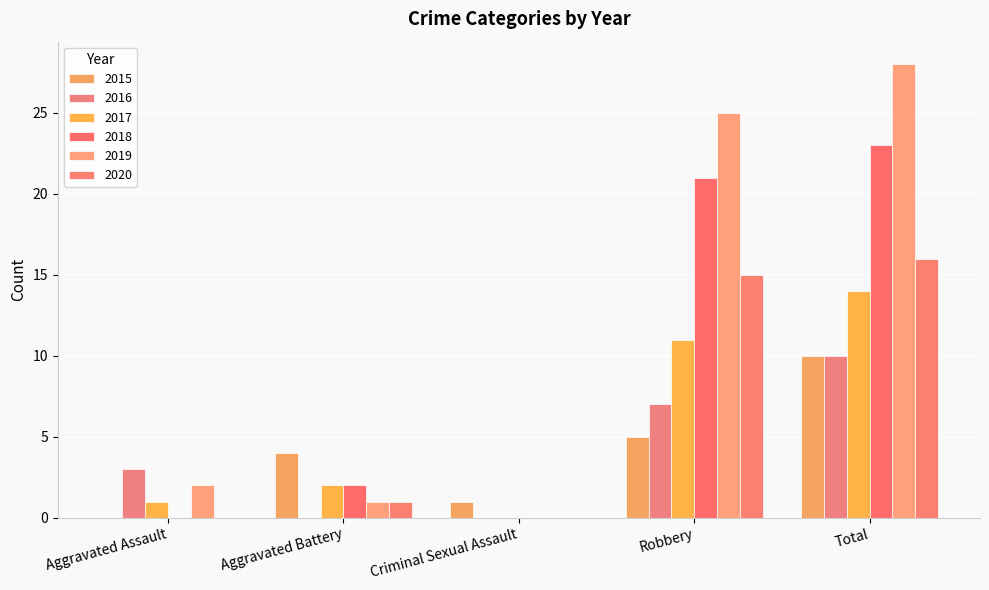

List the series in order of their peak value, lowest first.

2015, 2016, 2017, 2020, 2018, 2019